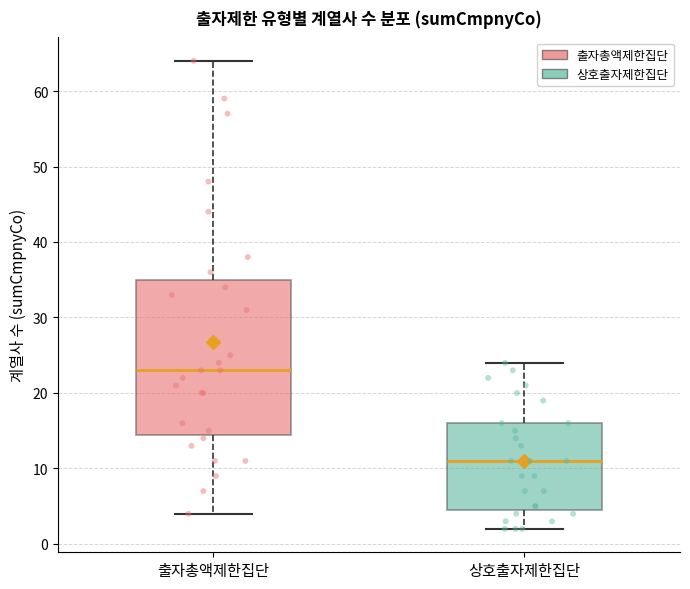

Reading left to right, read every box against the y-axis: the position of its median line, the range the box covers, and the ends of its whiskers. The values are not printed on the chart, so give them approximately, as read against the axis.

출자총액제한집단: median 23, box 15 to 35, whiskers 4 to 64
상호출자제한집단: median 11, box 5 to 16, whiskers 2 to 24